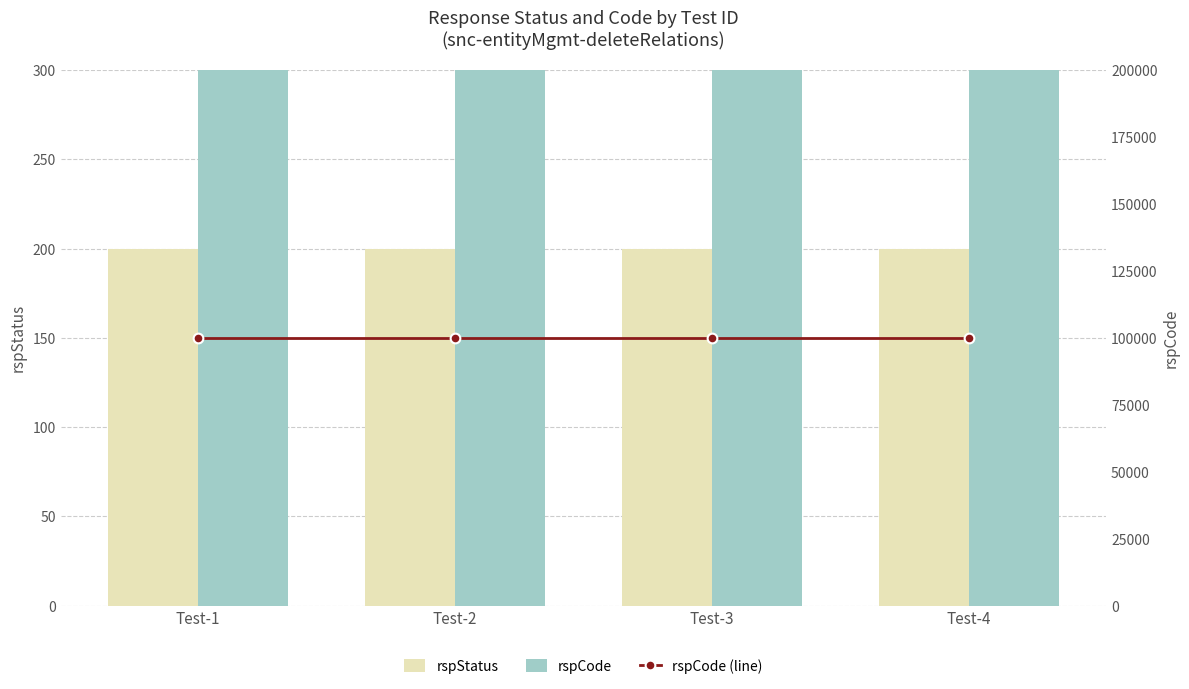

Which series has the largest range (max minus min)?

rspStatus